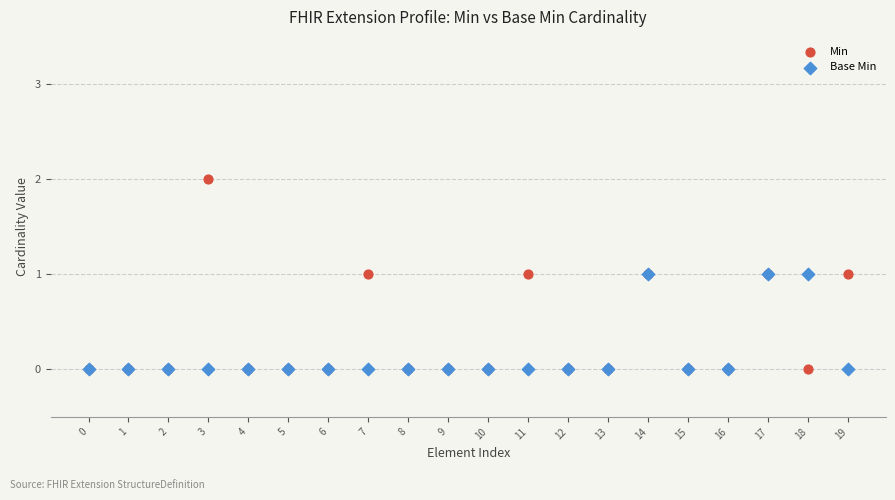

Which series contains the highest Y value?

Min